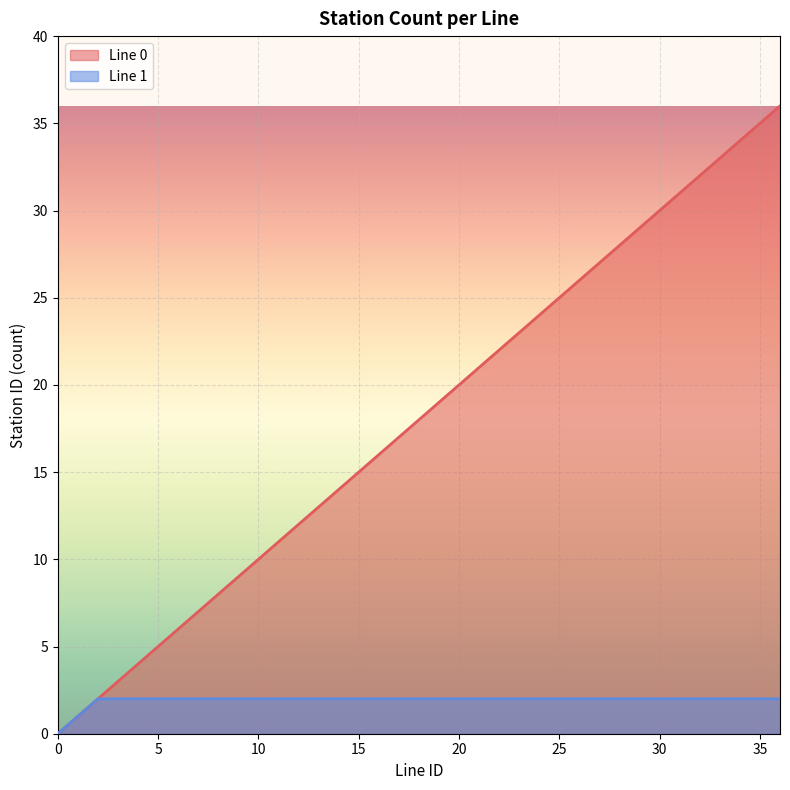

Between 7 and 25, which is larger?

25